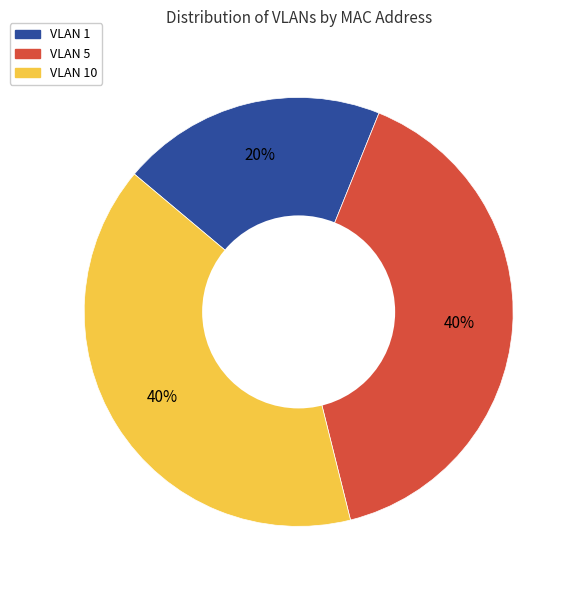

The VLAN 5 slice represents 40% of the pie. True or false?

True